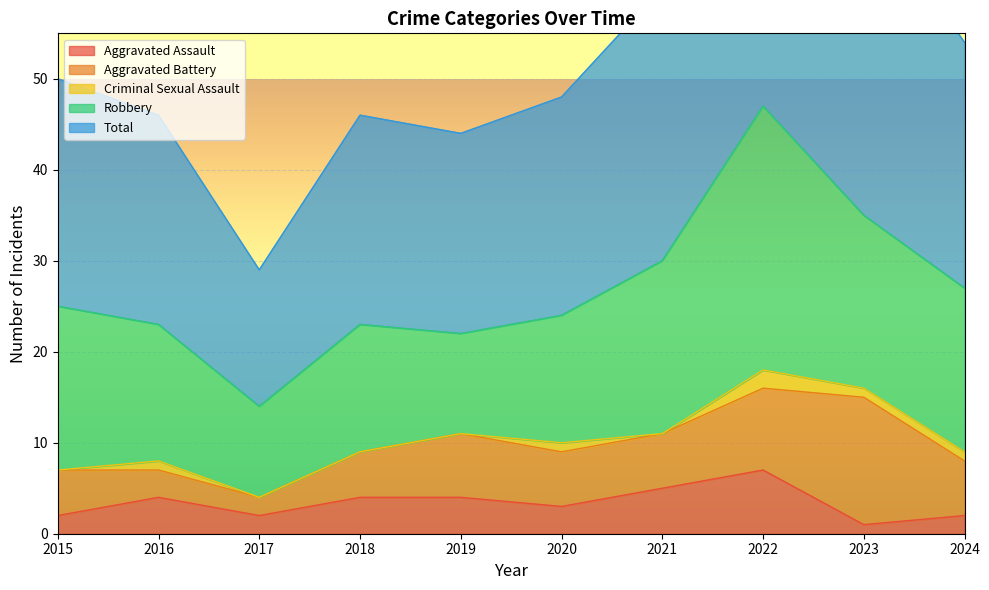

Rank the series at 2020 from highest to lowest value.

Total, Robbery, Aggravated Battery, Aggravated Assault, Criminal Sexual Assault